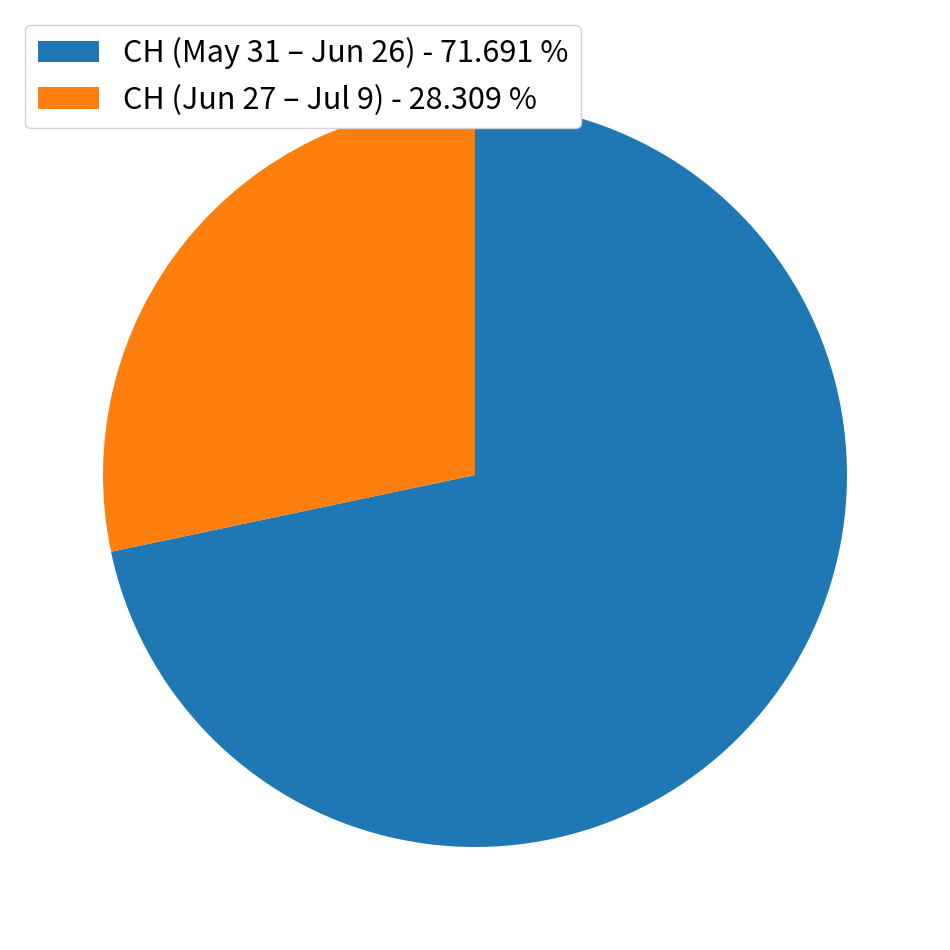

Which slice is the largest?

CH (May 31 – Jun 26) - 71.691 %